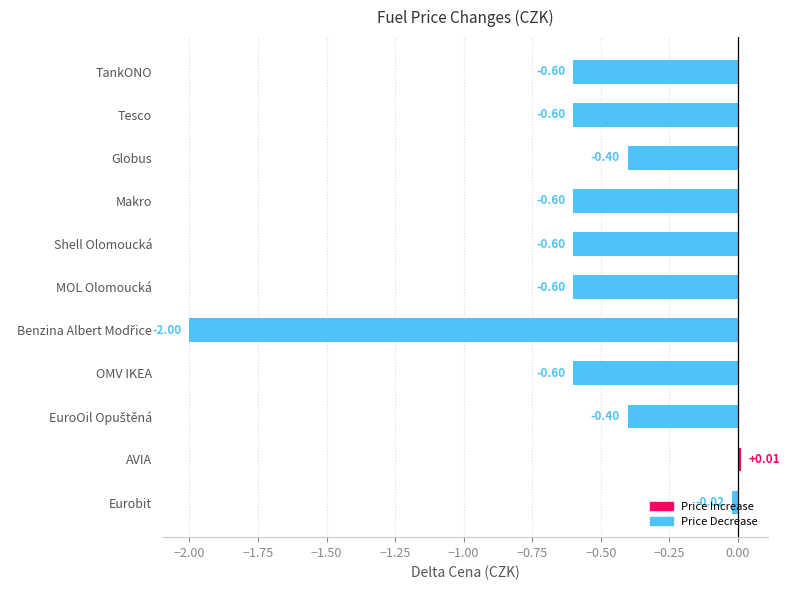

List the series in order of their overall mean, lowest first.

Price Decrease, Price Increase